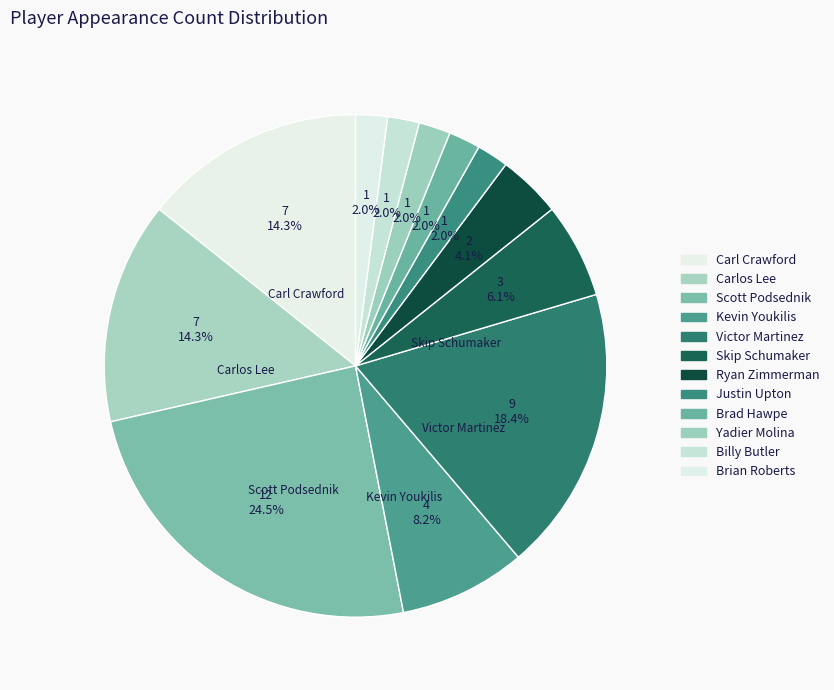

What percentage is the Ryan Zimmerman slice, to the nearest percent?

4%